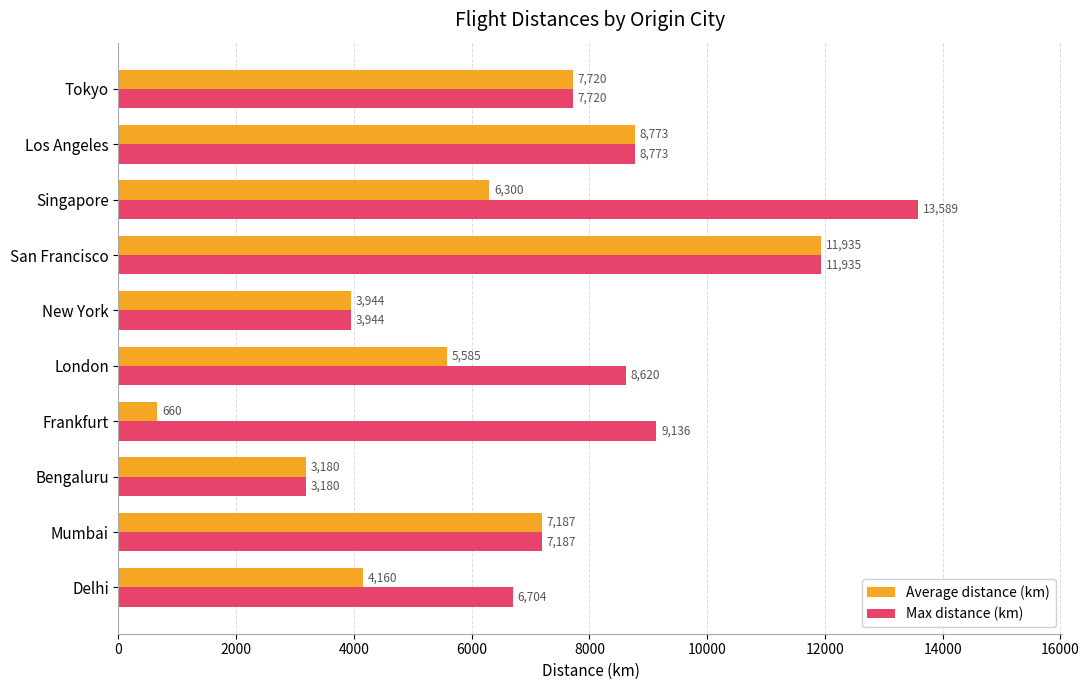

Which series has the largest total across all categories?

Max distance (km)